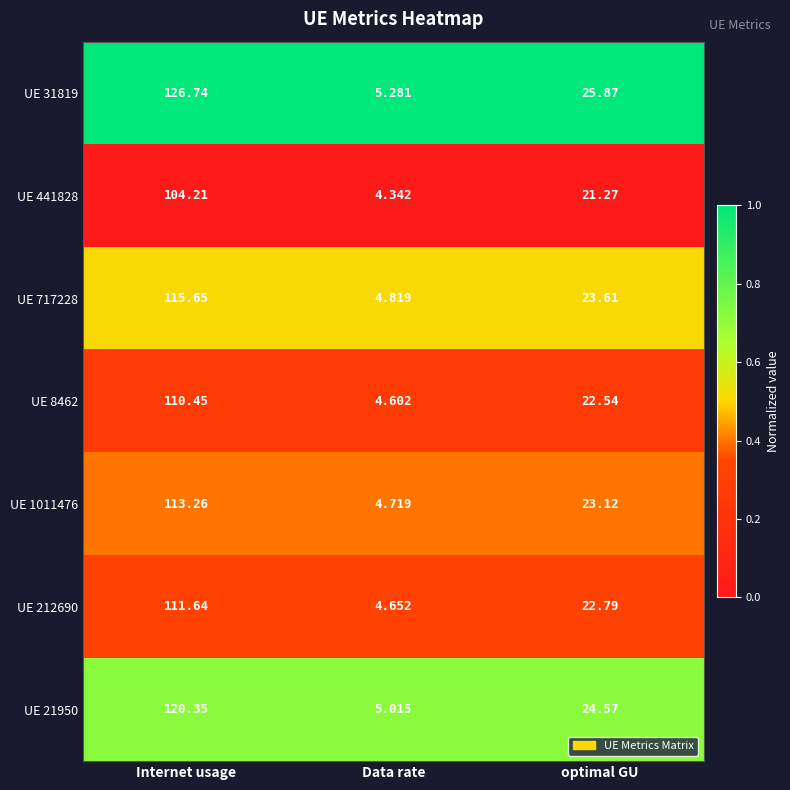

At which label is UE 31819 closest to 66?

optimal GU